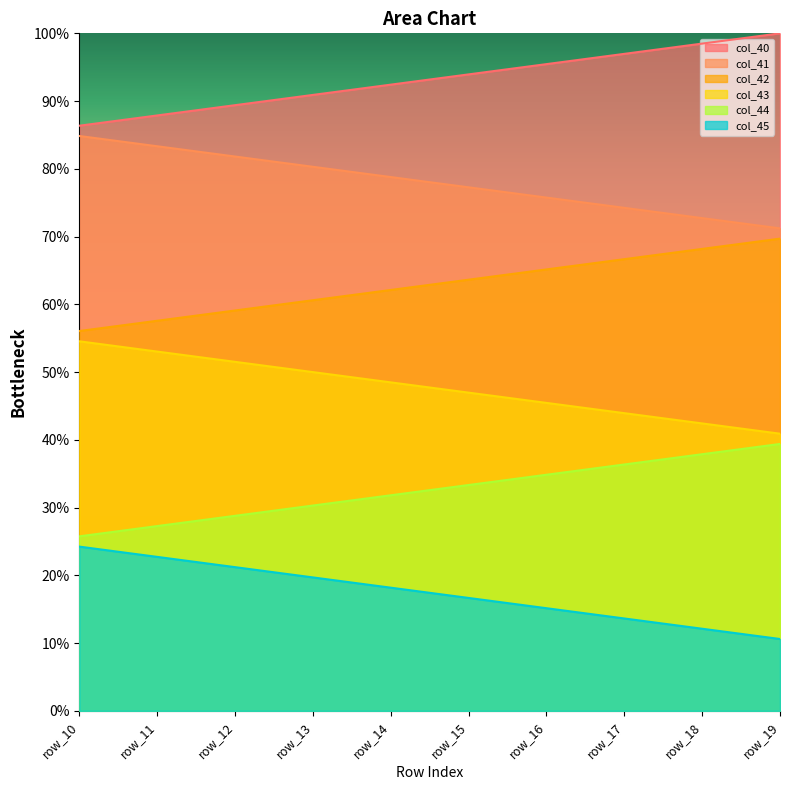

List the series in order of their peak value, lowest first.

col_45, col_44, col_43, col_42, col_41, col_40